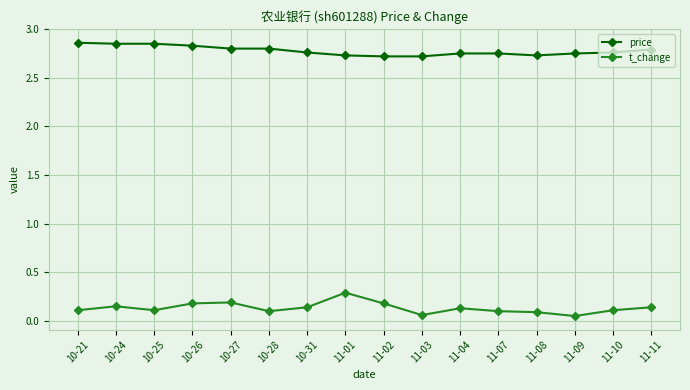

Count the t_change values in the range 0 to 1.

16